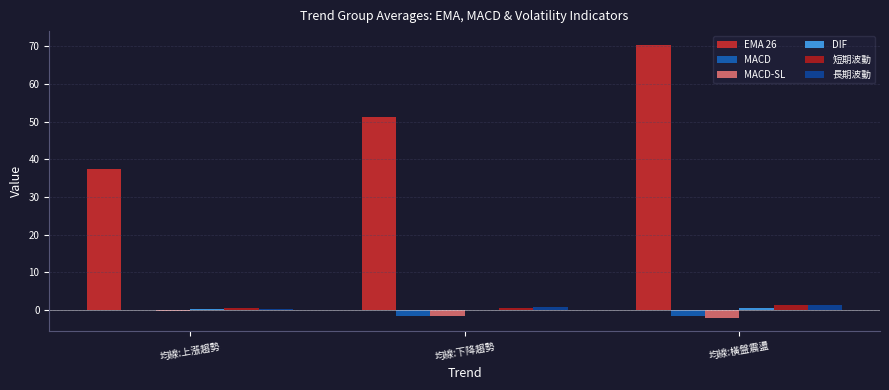

Between 均線:上漲趨勢 and 均線:橫盤震盪, which series saw the biggest shift?

EMA 26